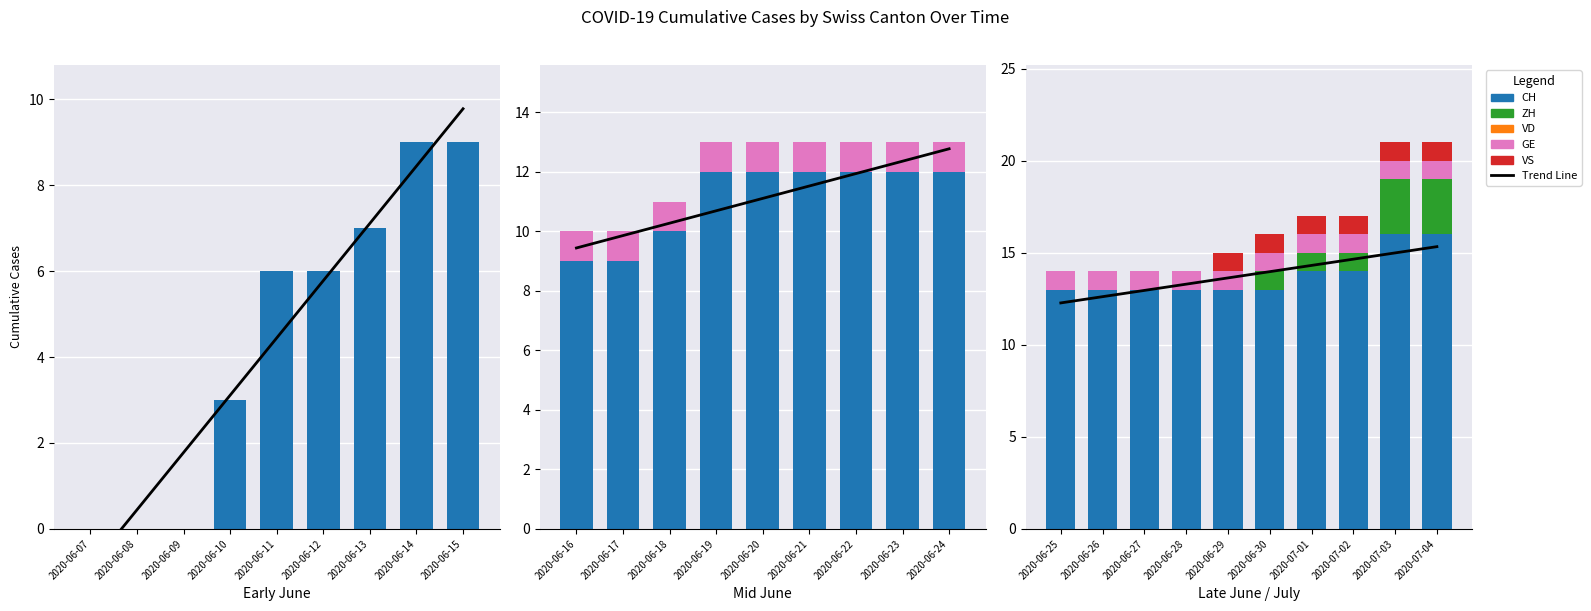

At how many categories does at least one series exceed 1?

10